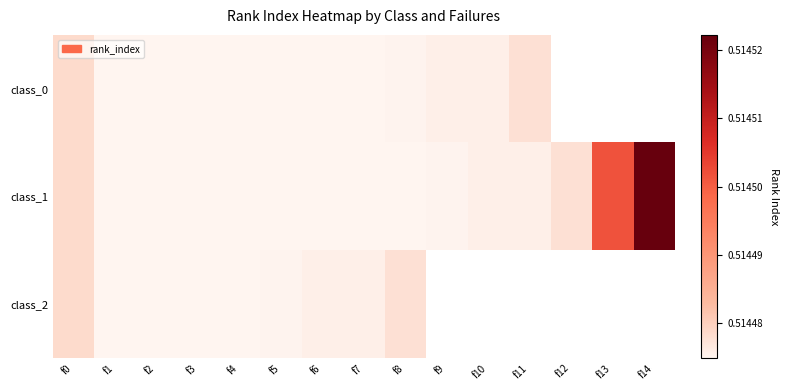

List the series in order of their overall mean, lowest first.

class_0, class_1, class_2